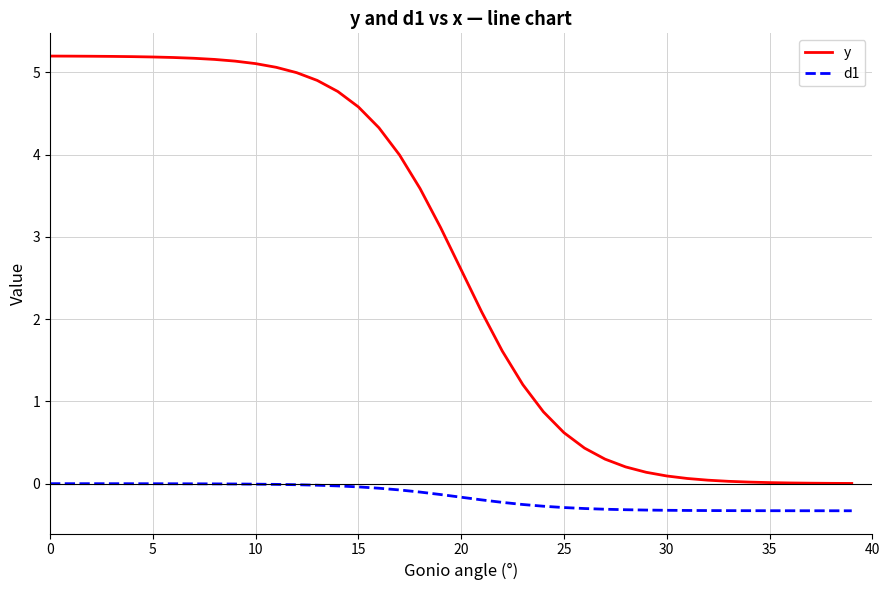

What is the lowest value of the d1 series?

-0.3